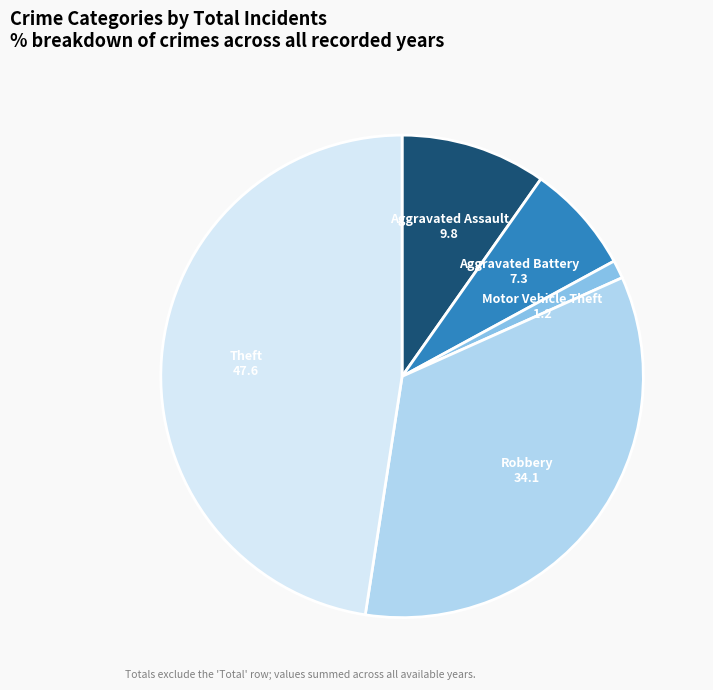

Approximately how many times larger is the value at Theft compared to Aggravated Battery?

6.5